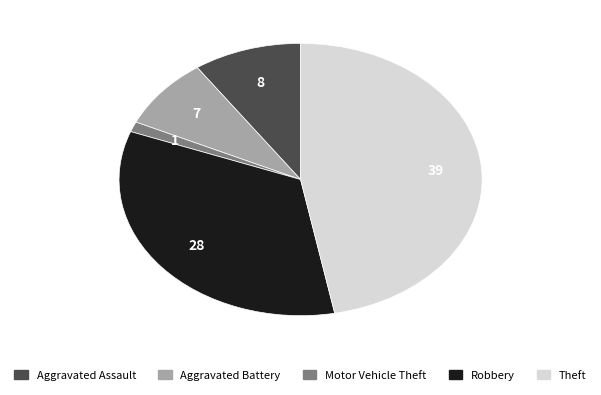

Which slice is the largest?

Theft